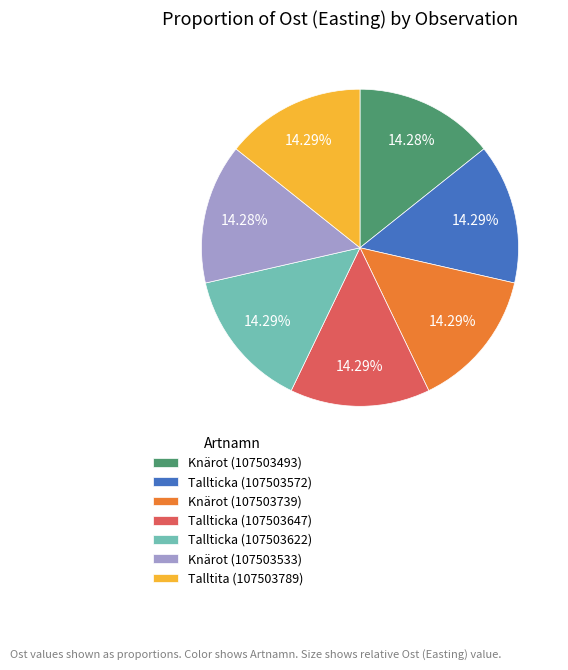

What is the total percentage of Knärot (107503533) and Tallticka (107503647)?

28.6%